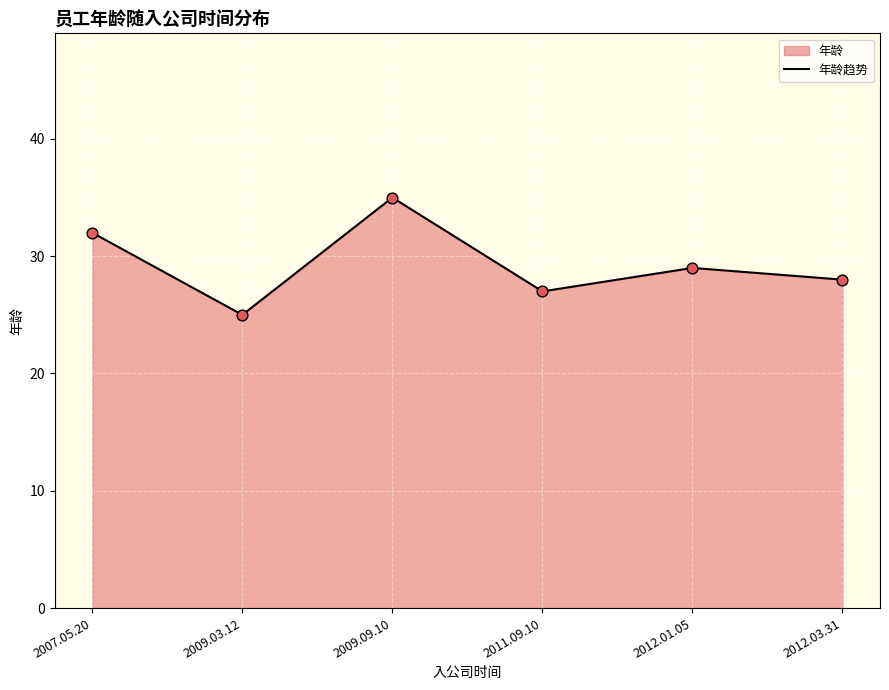

Which has a higher value, 2009.03.12 or 2012.01.05?

2012.01.05